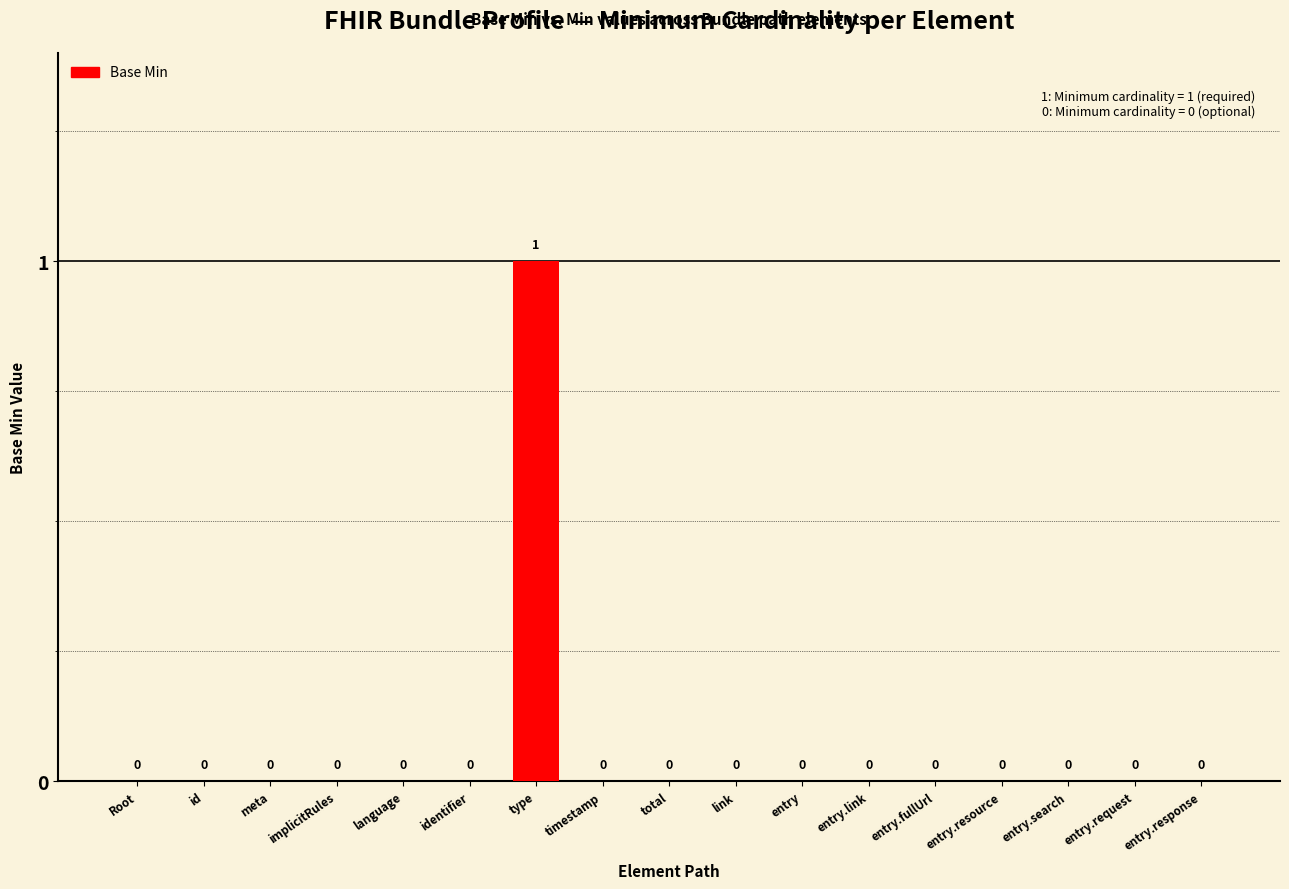

True or false: the data shows 1 at entry.fullUrl.

False